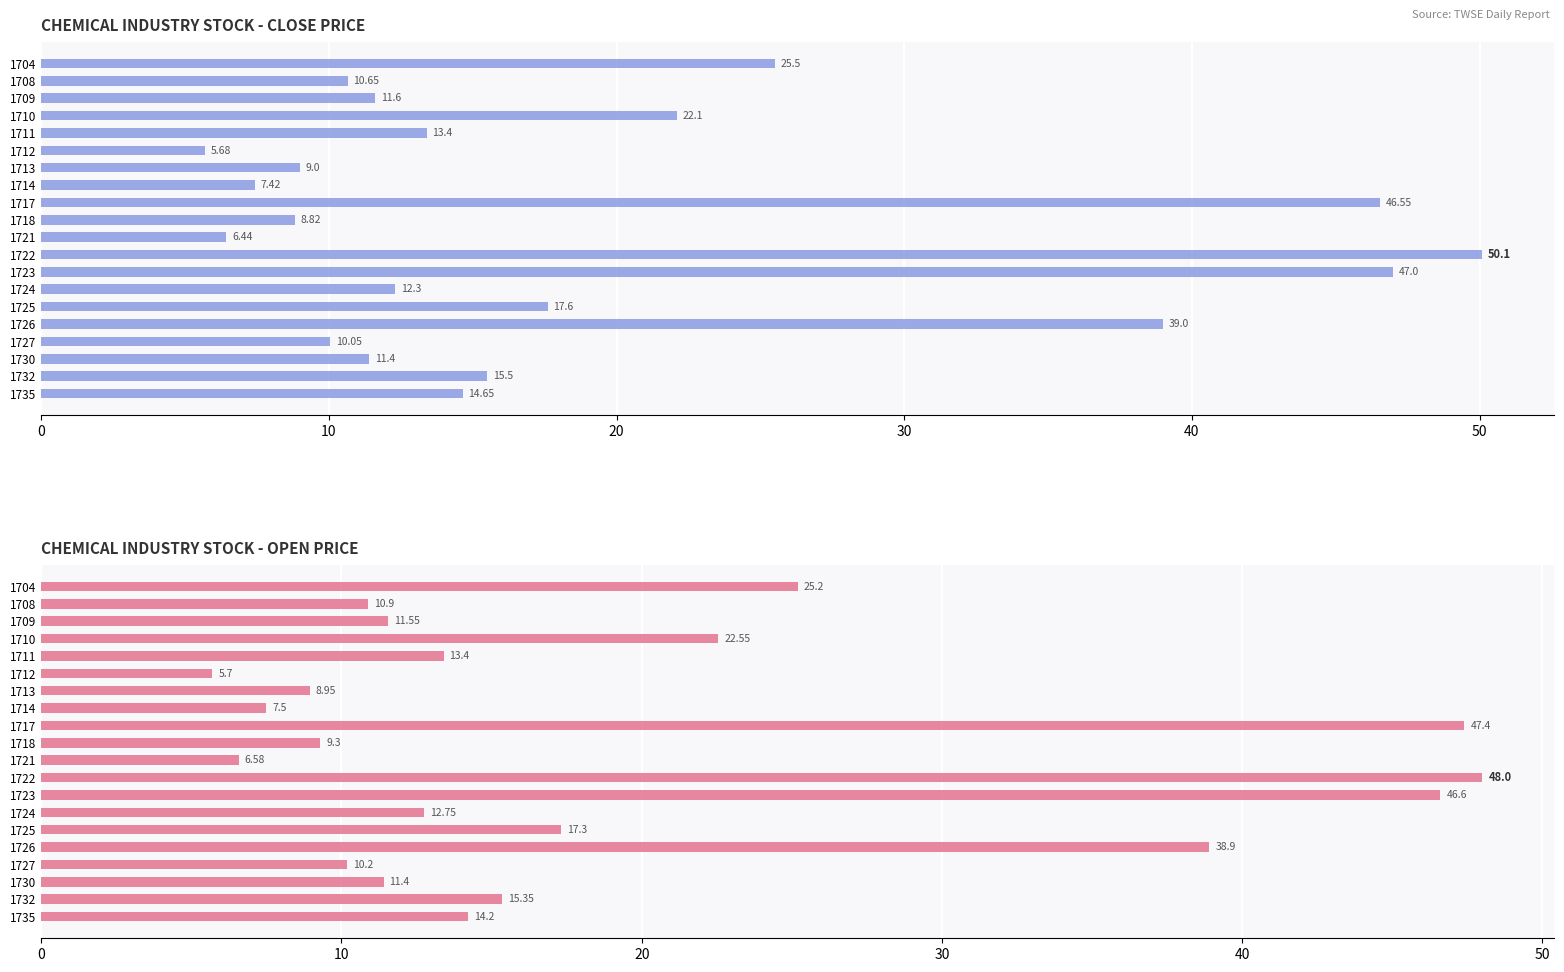

What is the average value of the Close Price series?

19.2